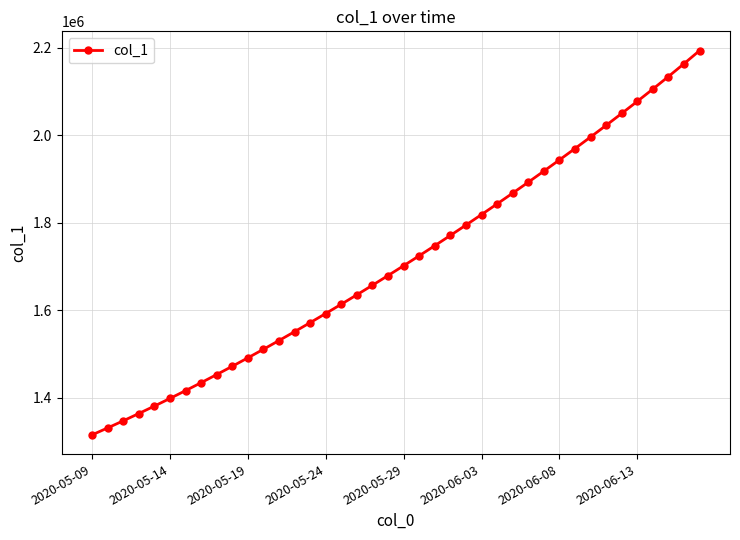

What is the minimum value shown in the chart?

1315099.0